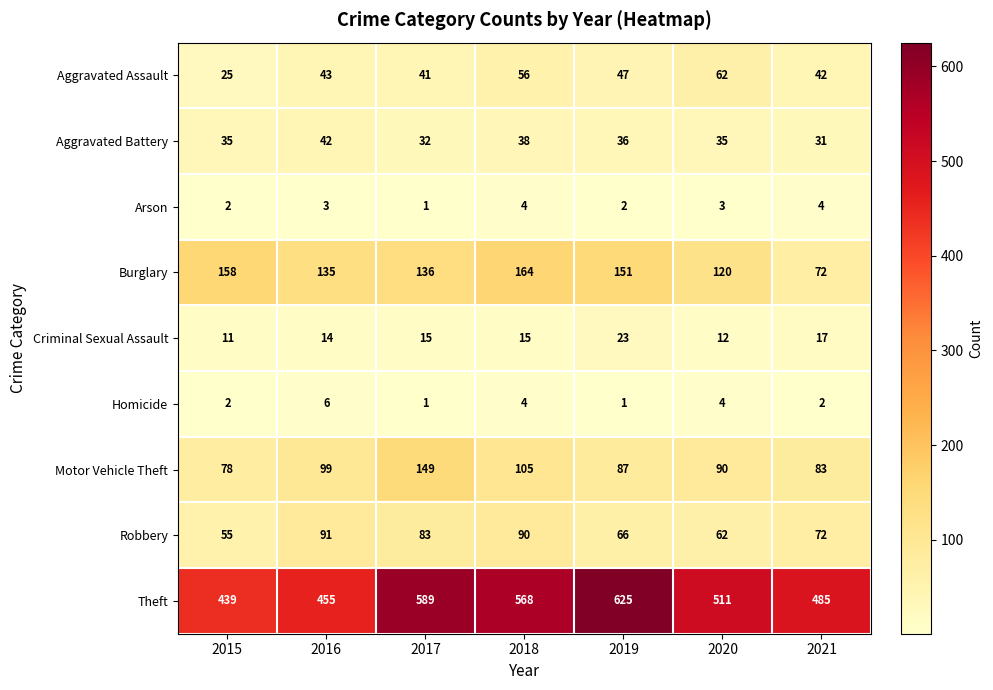

What value does the Criminal Sexual Assault series have at 2018, to the nearest 10?

20